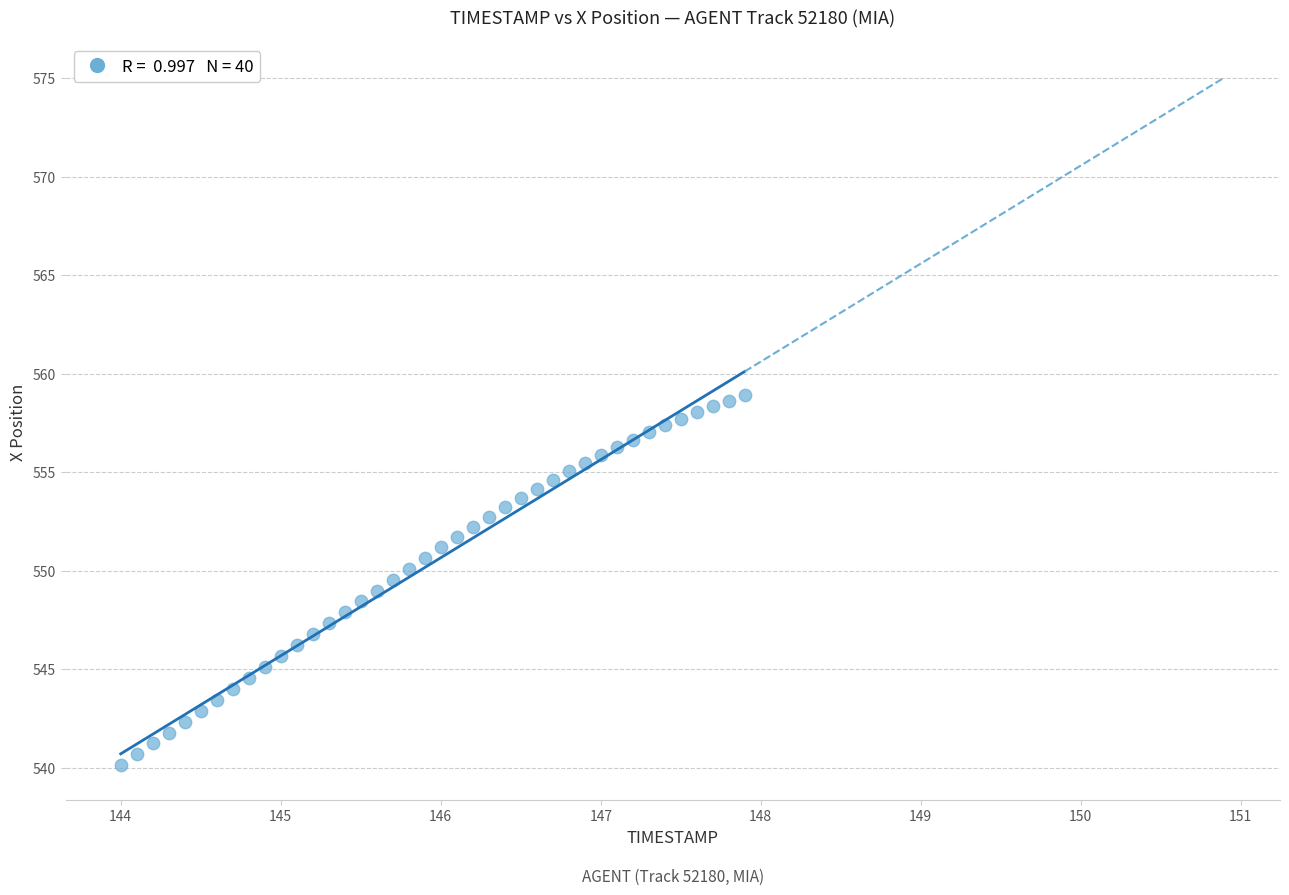

What is the range of Y values (max minus min)?

18.8